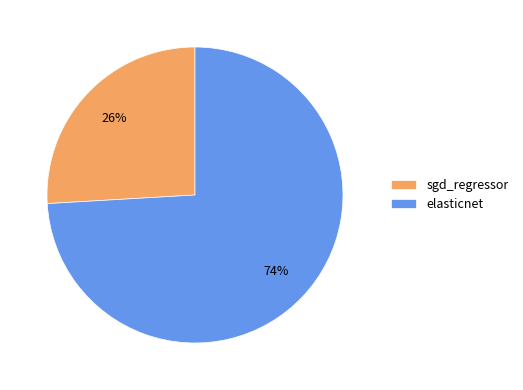

To the nearest percent, what portion does sgd_regressor represent?

26%